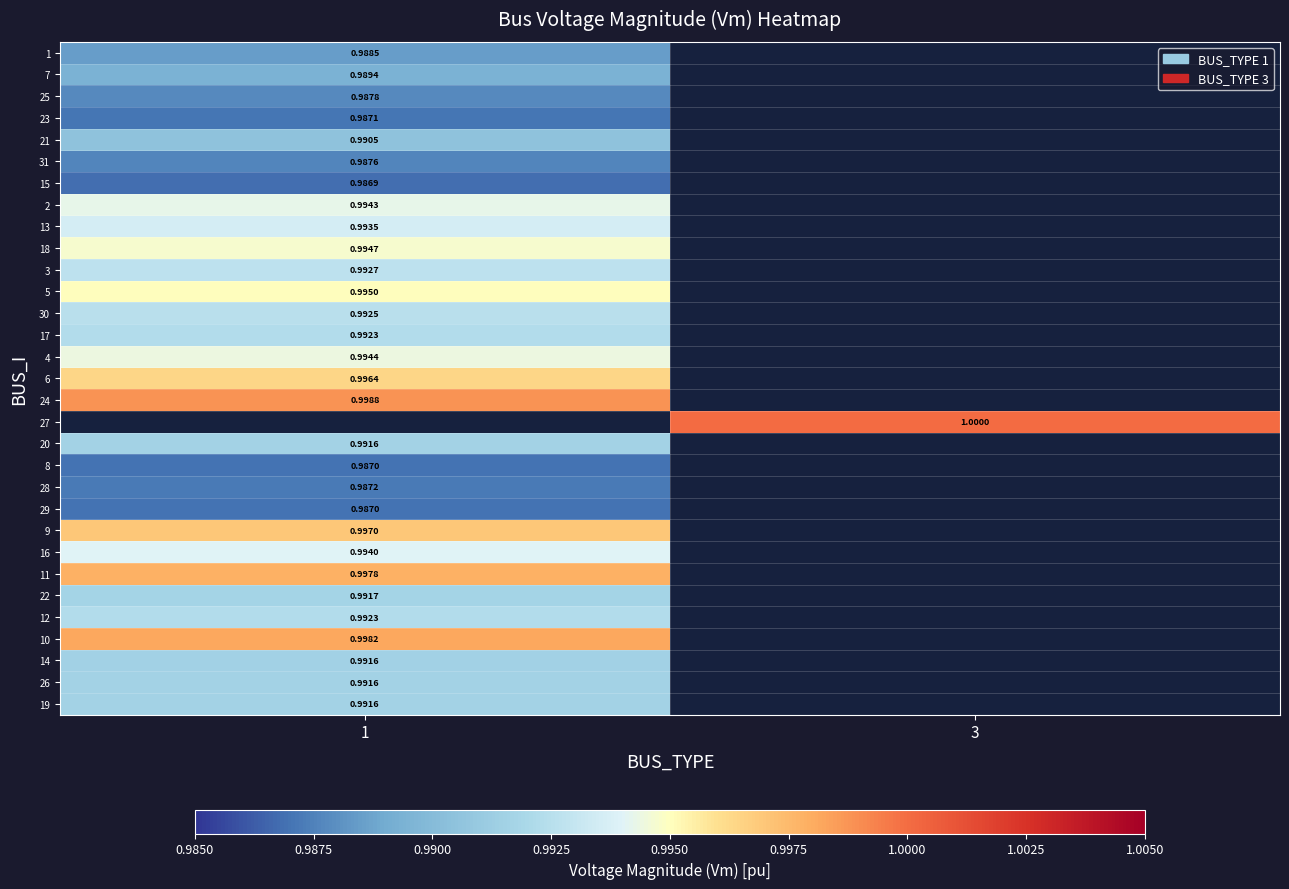

Is the value of 21 at 1 greater than the value of 5 at 1?

No